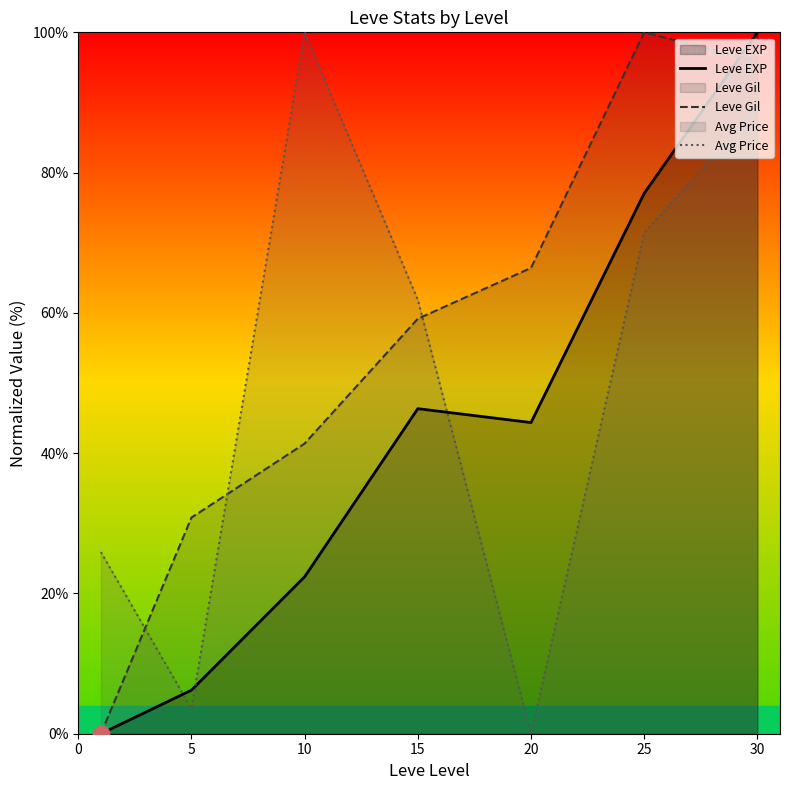

What is the difference between the second highest and second lowest values in the Leve EXP series?

70.8